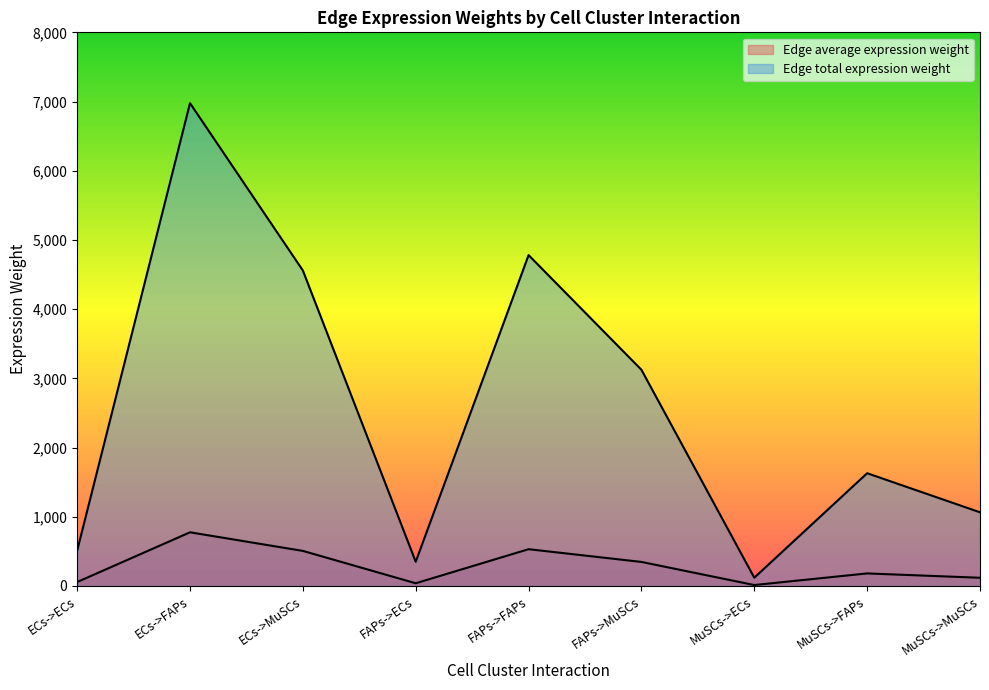

What are all the series names shown in the legend?

Edge average expression weight, Edge total expression weight